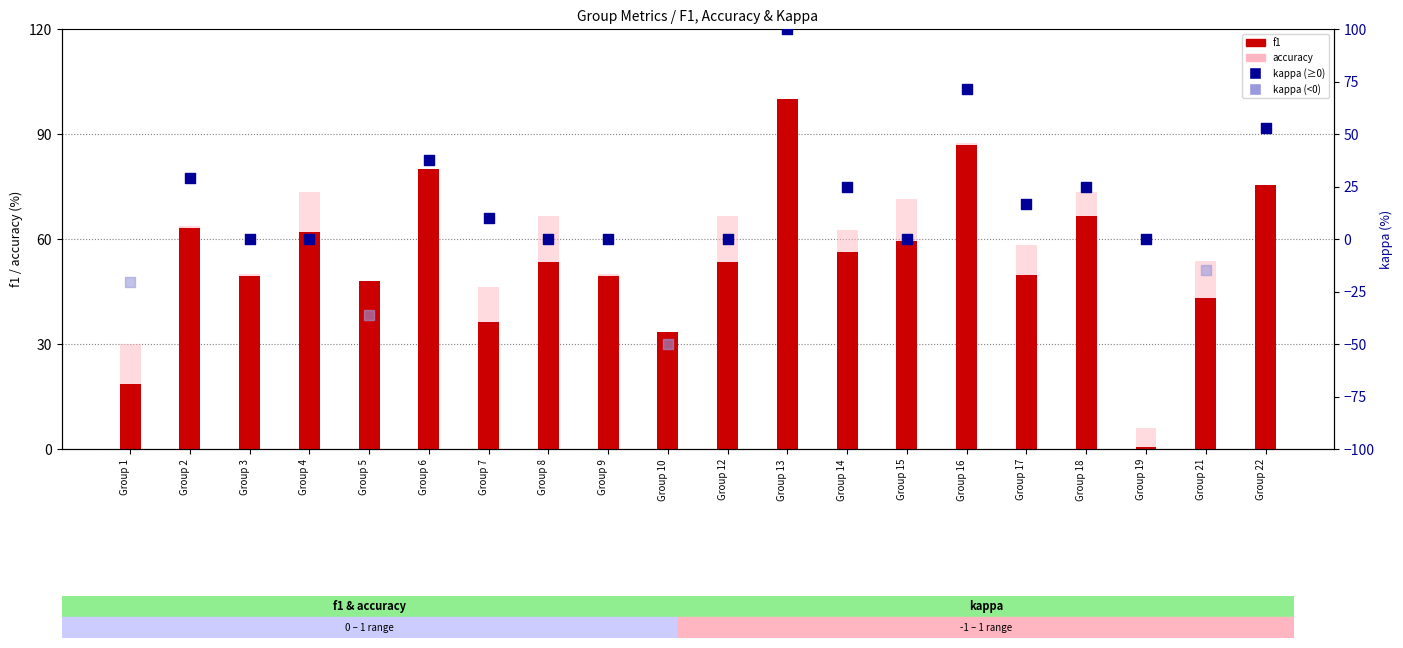

Which series reaches the minimum Y coordinate?

f1